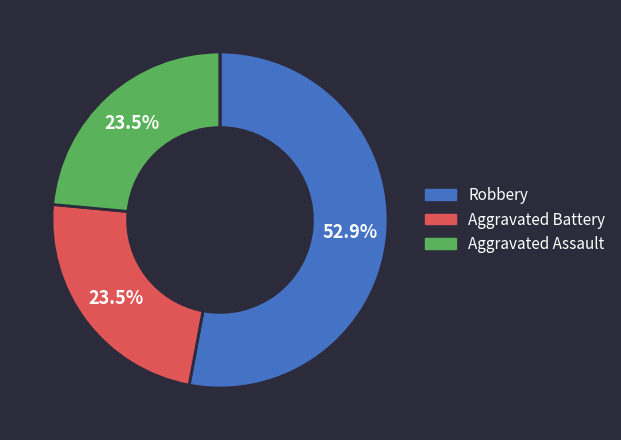

Is there a majority slice in this chart?

Yes